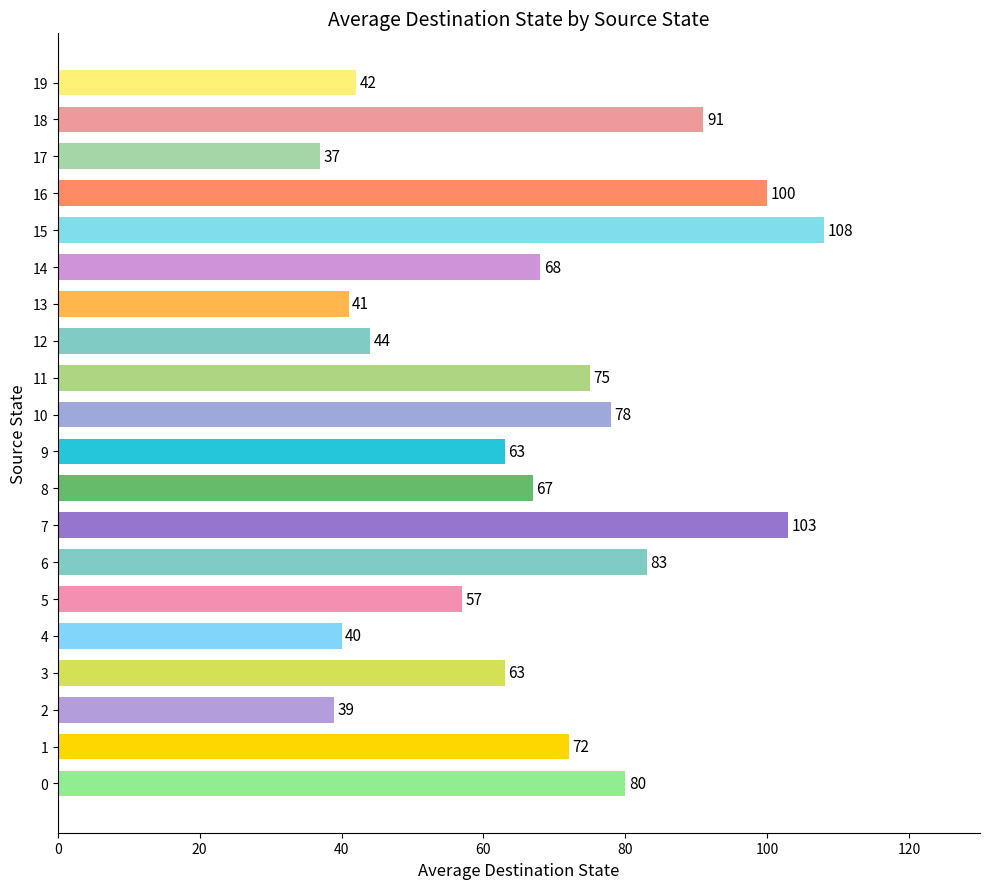

Approximately how many times larger is the value at 11 compared to 19?

1.8